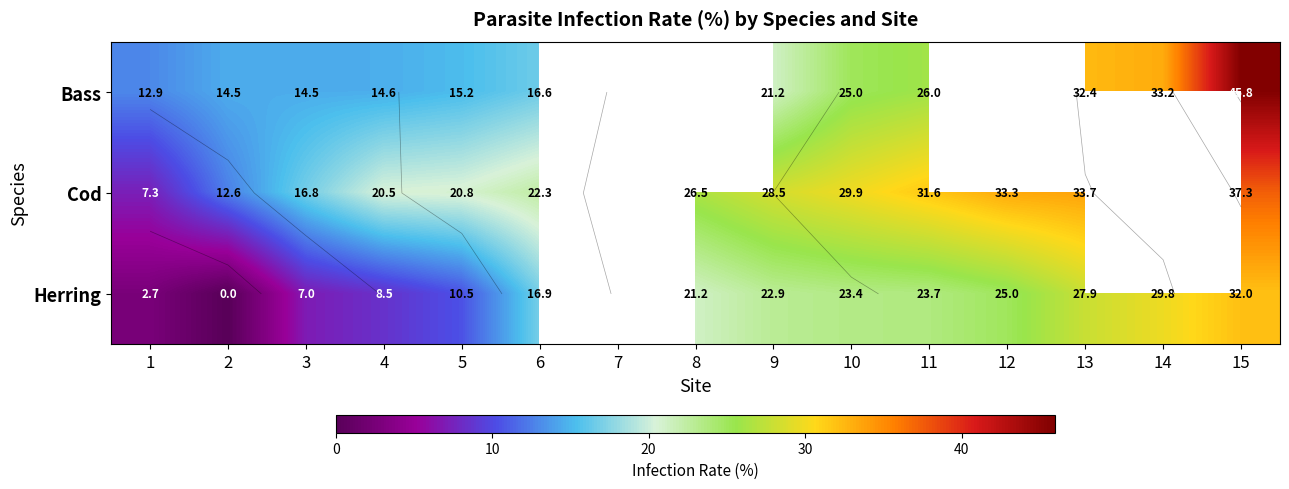

At 4, list the series in order from largest to smallest.

Cod, Bass, Herring